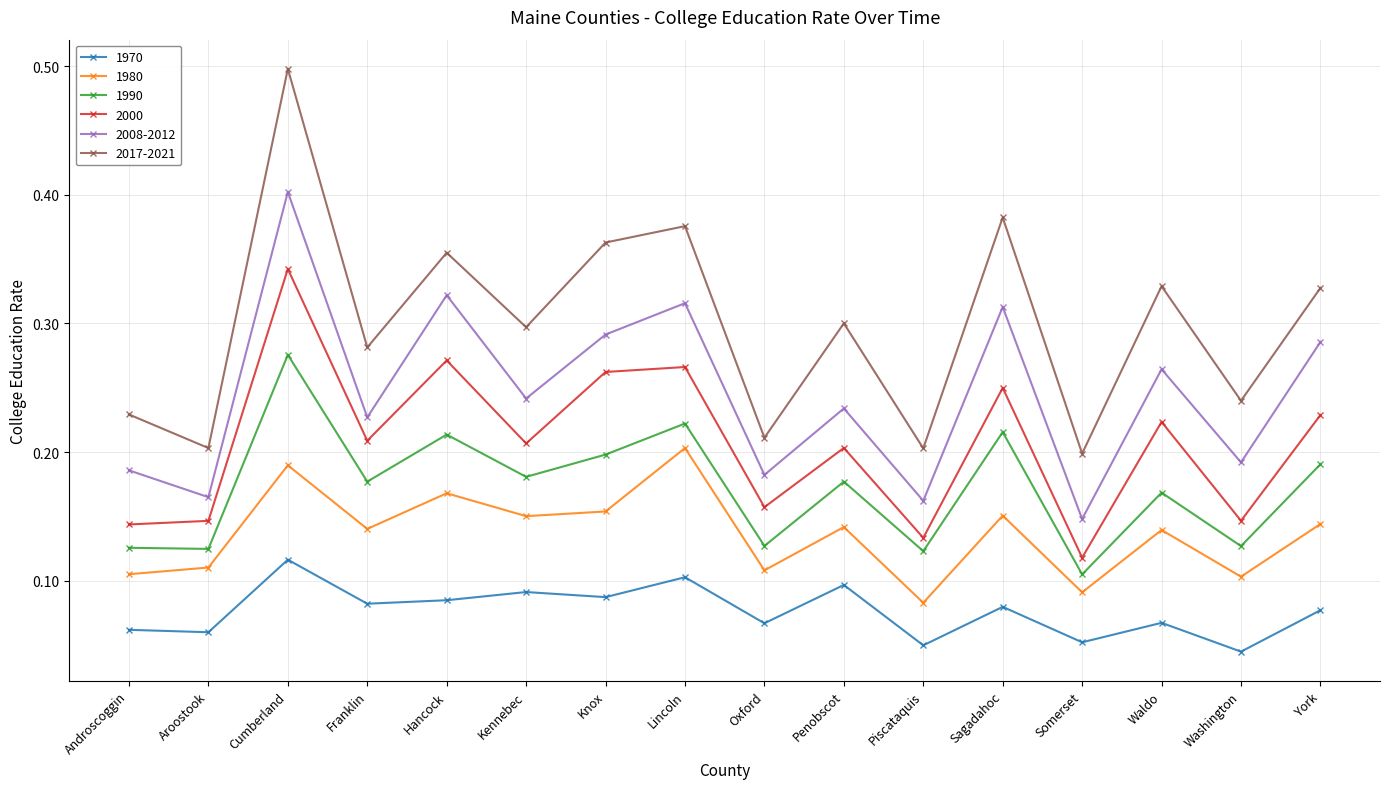

What position from the left is Somerset?

13